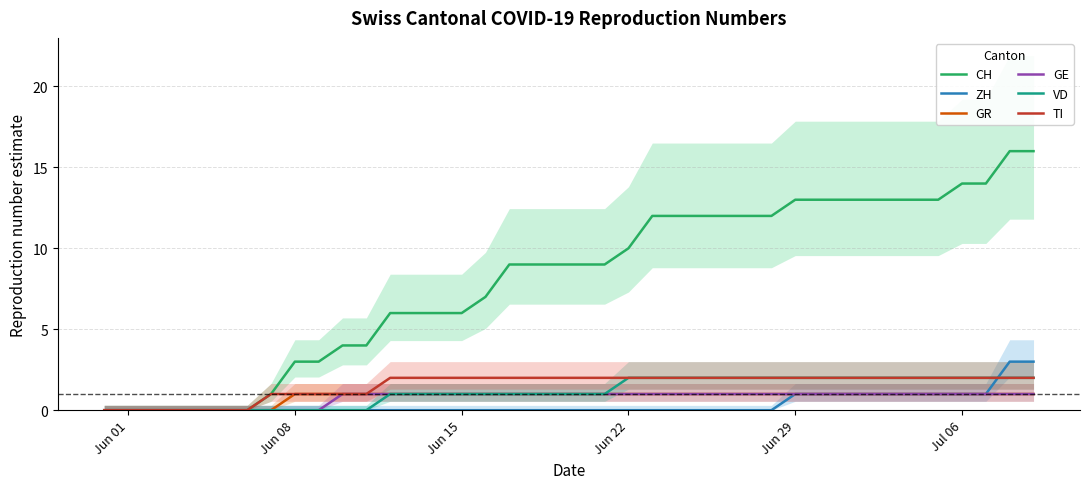

What is the maximum value for CH?

16